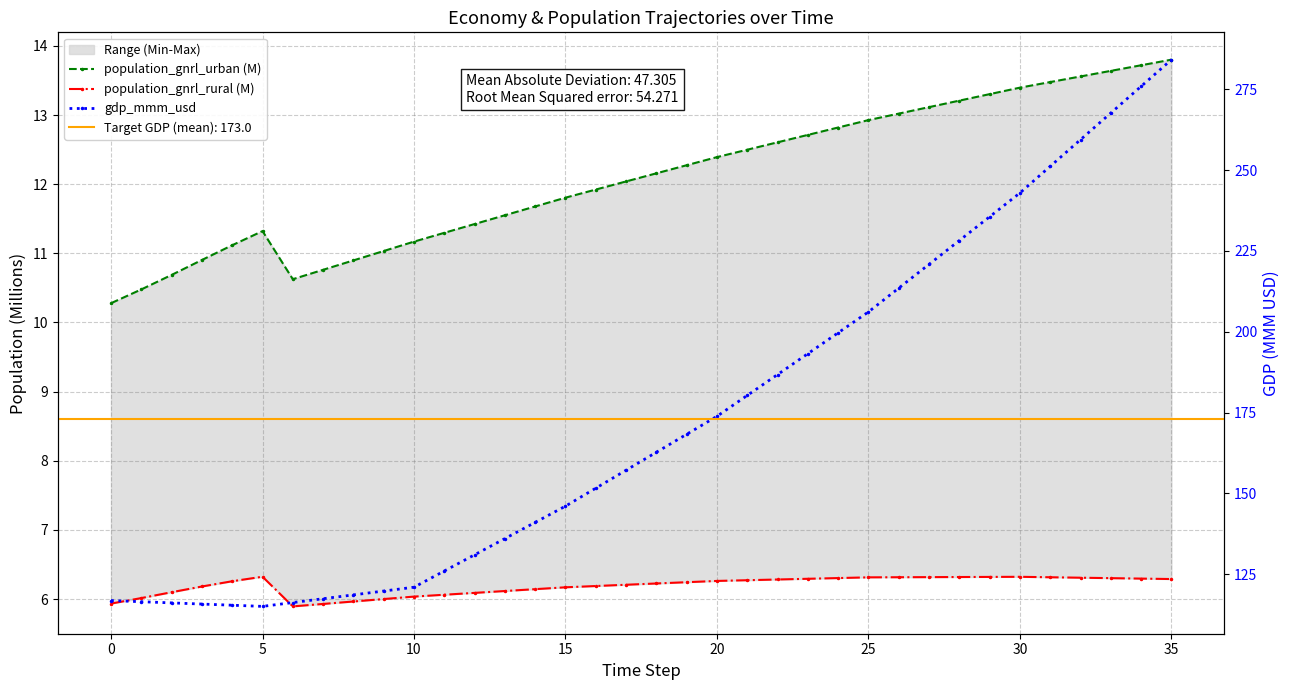

True or false: population_gnrl_rural (M) and gdp_mmm_usd intersect in this chart.

False